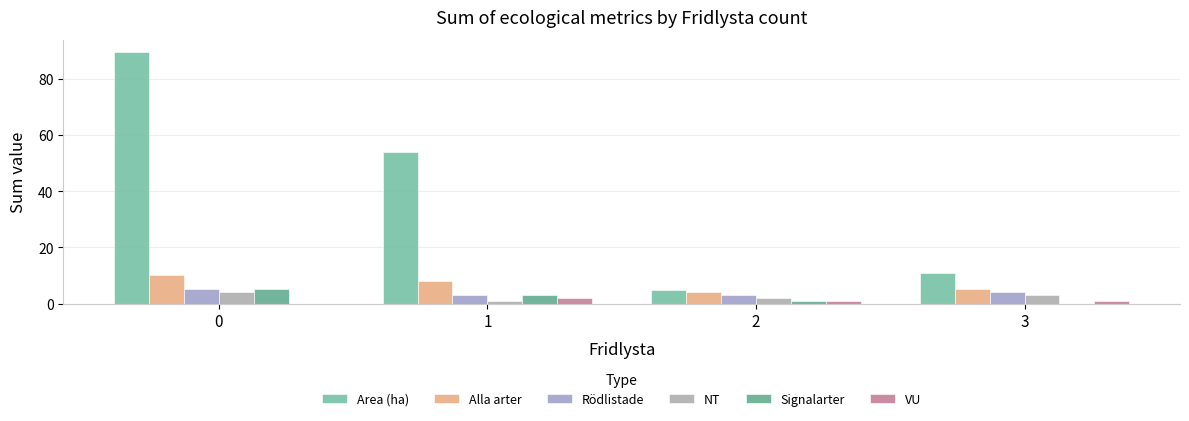

Reading left to right, transcribe all the data shown in this chart.

Area (ha): 0=89.5	1=54.0	2=4.8	3=10.9
Alla arter: 0=10.0	1=8.0	2=4.0	3=5.0
Rödlistade: 0=5.0	1=3.0	2=3.0	3=4.0
NT: 0=4.0	1=1.0	2=2.0	3=3.0
Signalarter: 0=5.0	1=3.0	2=1.0	3=0.0
VU: 0=0.0	1=2.0	2=1.0	3=1.0